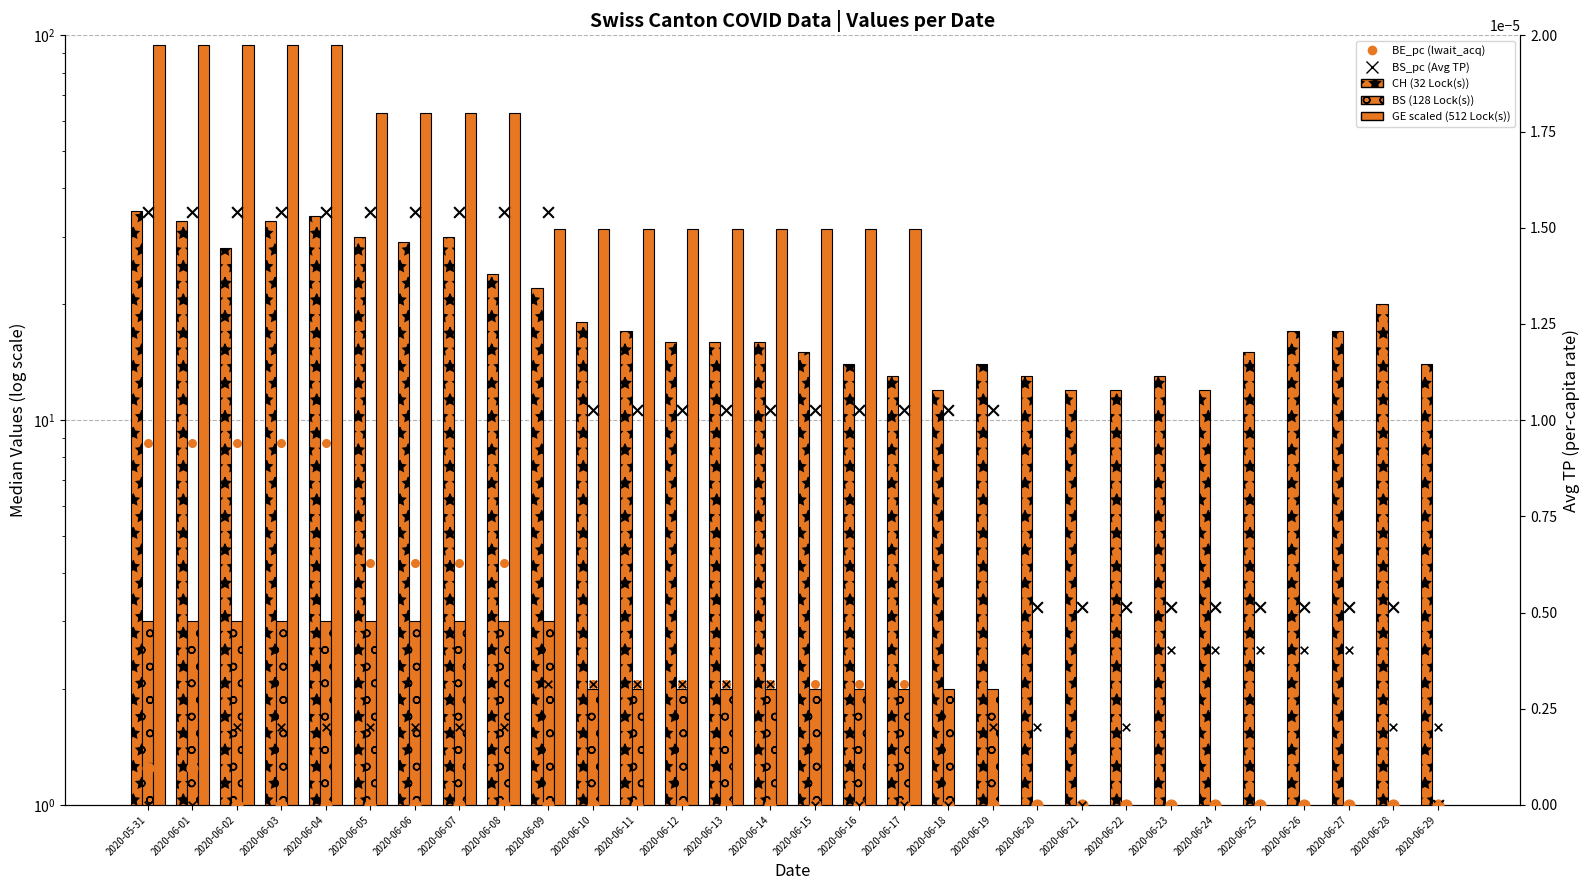

At which category is the sum across all series the highest?

2020-05-31